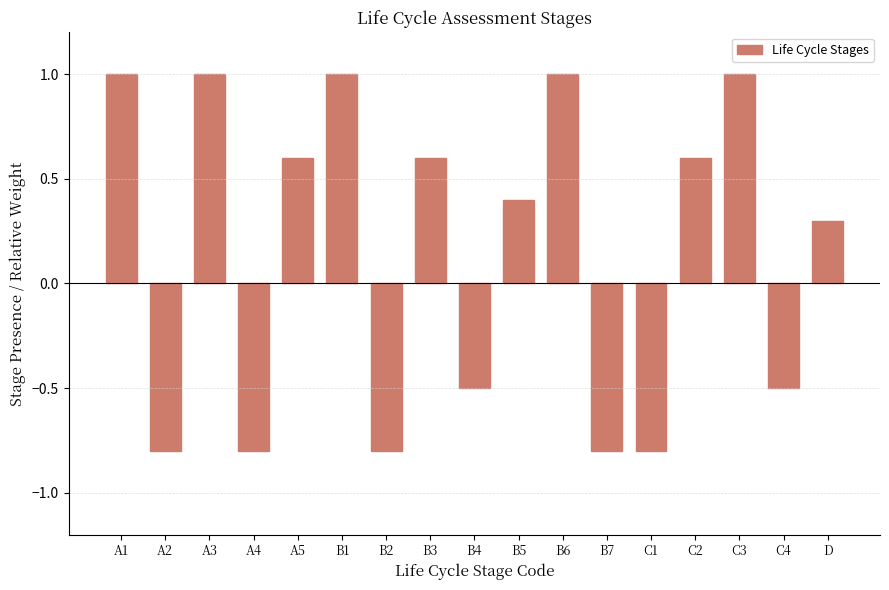

Is it true that the value at C1 is -1.1?

False